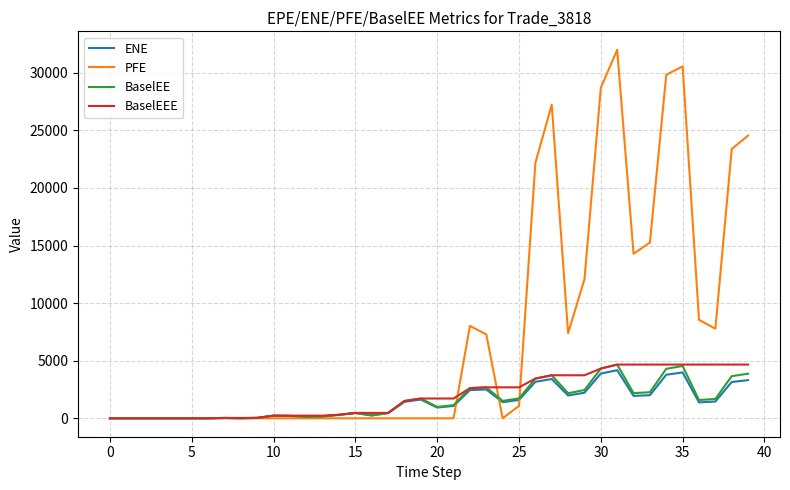

Count the number of categories in the chart.

40